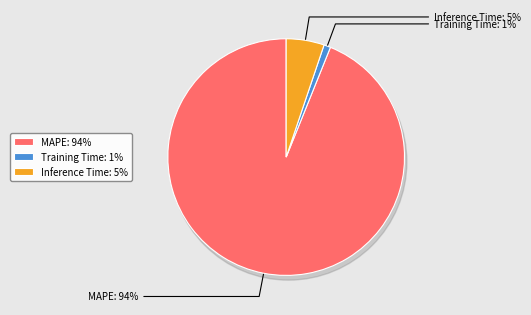

Combined, do Inference Time and MAPE account for over 50%?

Yes